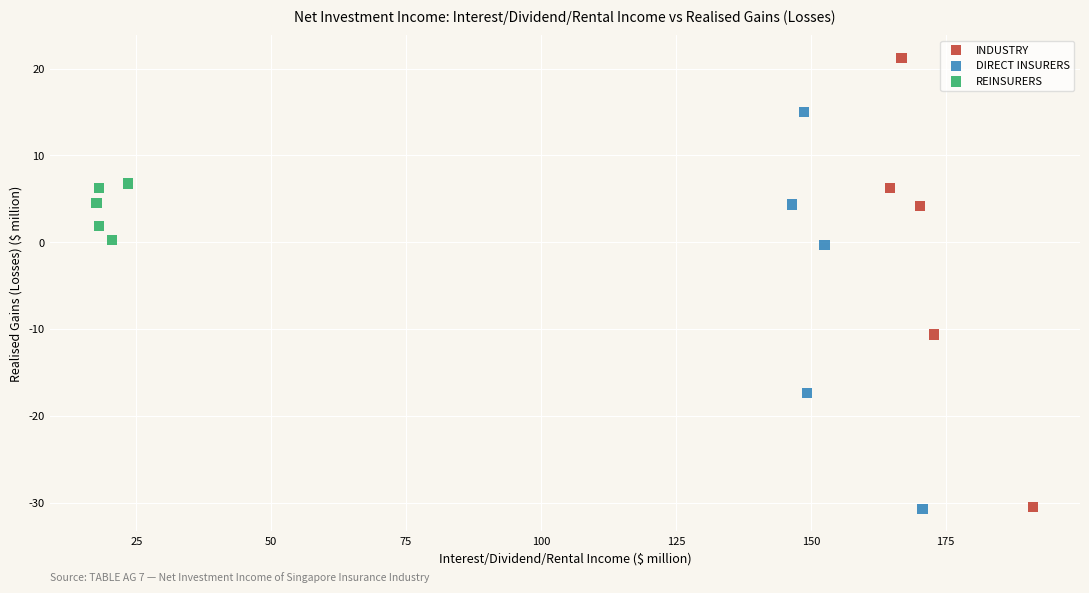

Which series reaches the maximum Y coordinate?

INDUSTRY